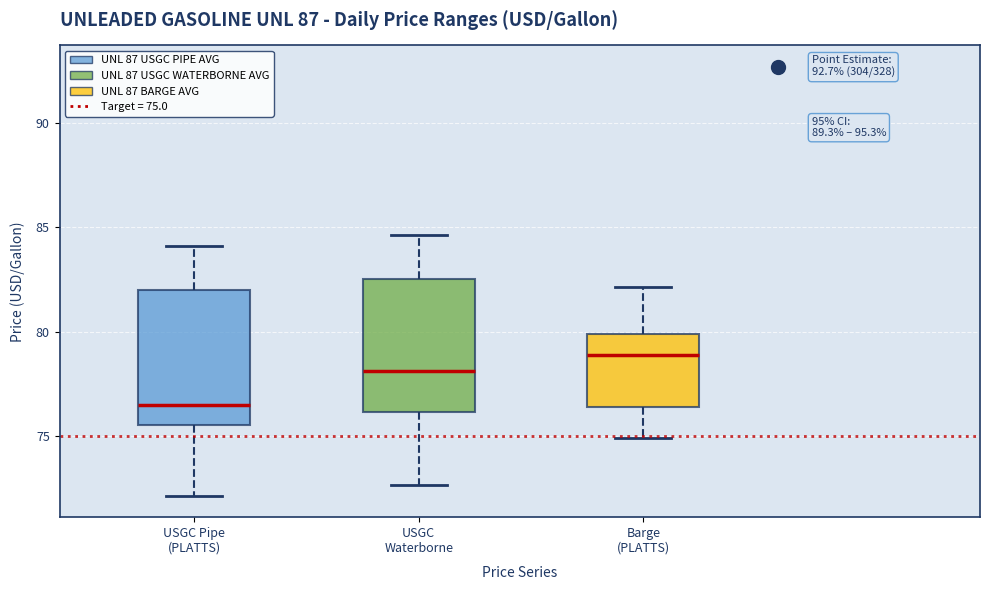

Reading left to right, read every box against the y-axis: the position of its median line, the range the box covers, and the ends of its whiskers. The values are not printed on the chart, so give them approximately, as read against the axis.

USGC Pipe (PLATTS): median 76.5, box 75.5 to 82.0, whiskers 72.0 to 84.0
USGC Waterborne: median 78.0, box 76.0 to 82.5, whiskers 72.5 to 84.5
Barge (PLATTS): median 79.0, box 76.5 to 80.0, whiskers 75.0 to 82.0